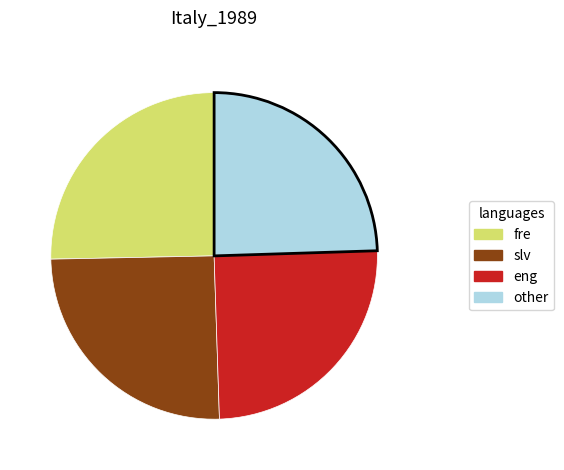

Is it true that fre is 25% of the pie?

True